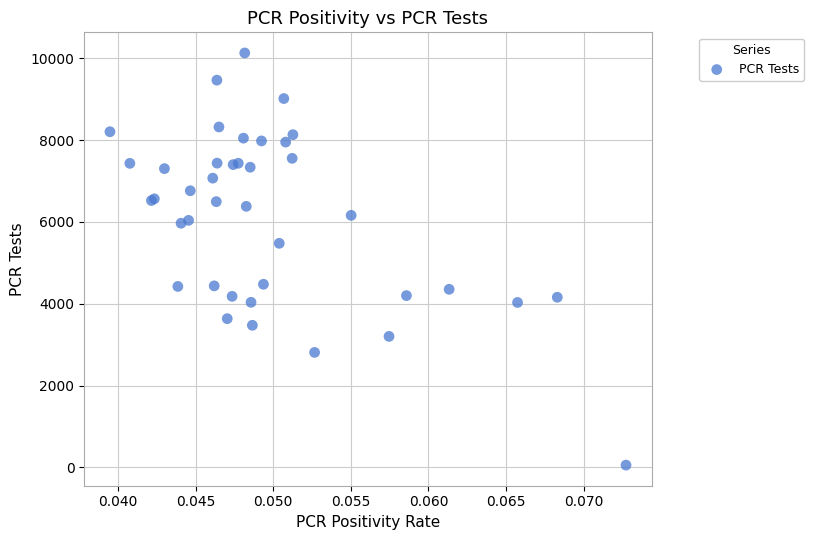

What Y value in the scatter plot is closest to 5093?

5477